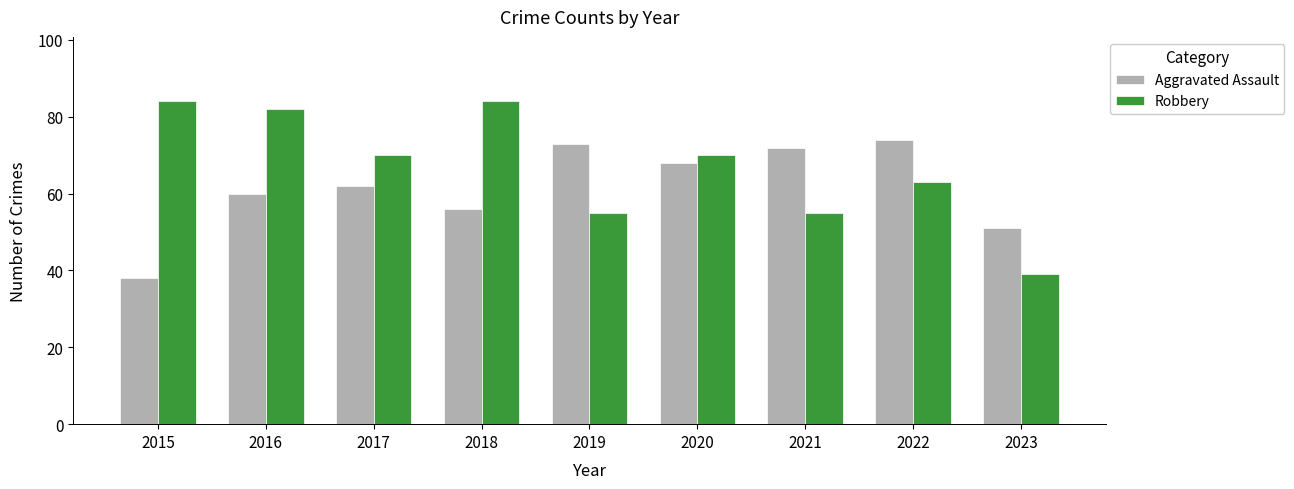

Which series changed the most between 2018 and 2023?

Robbery